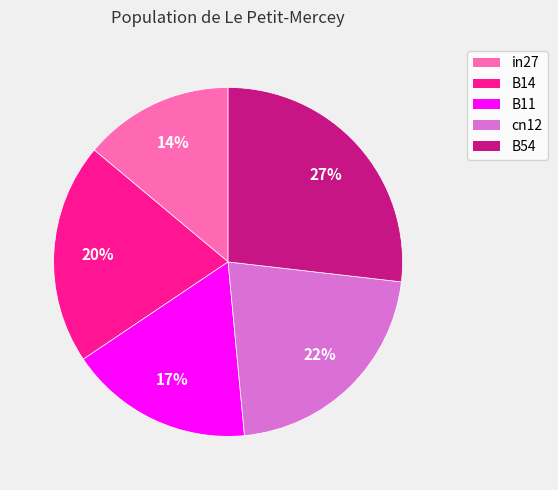

What percentage is the in27 slice, to the nearest percent?

14%